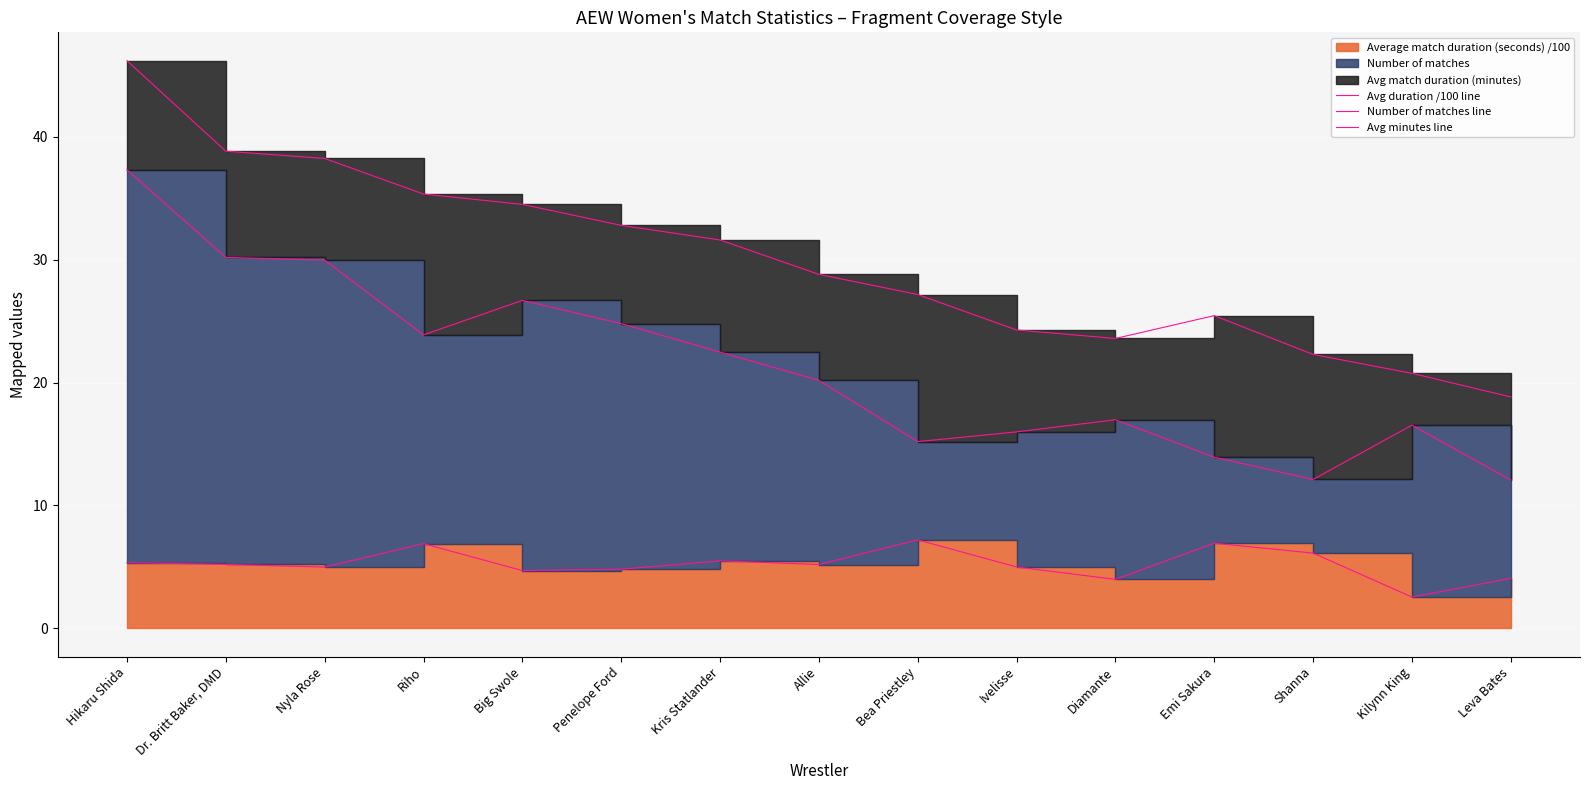

True or false: Avg duration /100 line has a value of 4.0 at Diamante.

True